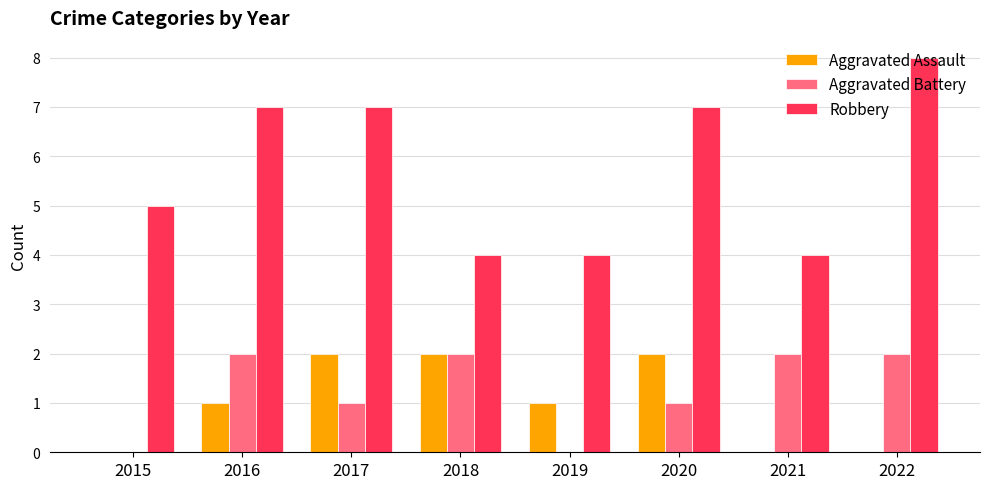

What is the total value across all series at 2019?

5